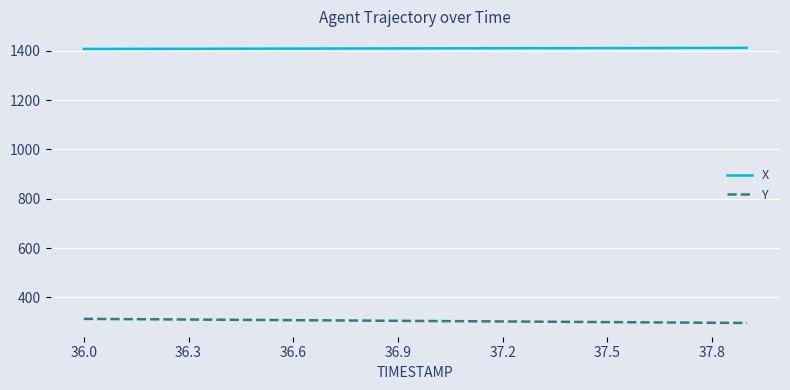

Rank the series by their maximum value, from highest to lowest.

X, Y